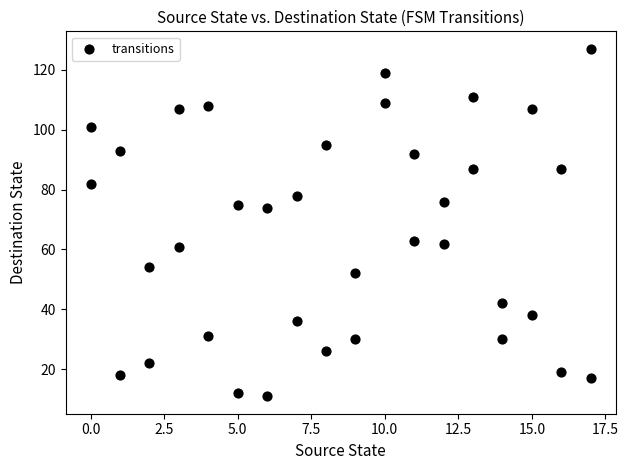

What is the range of X values (max minus min)?

17